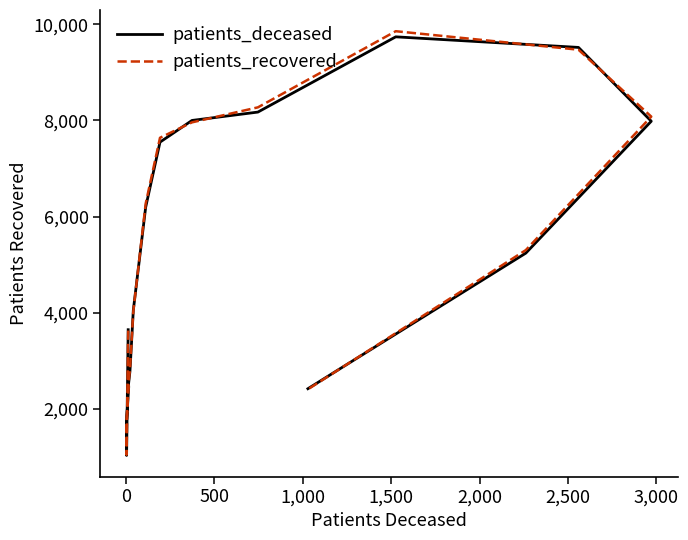

How many data points in patients_deceased are above 5241?

7